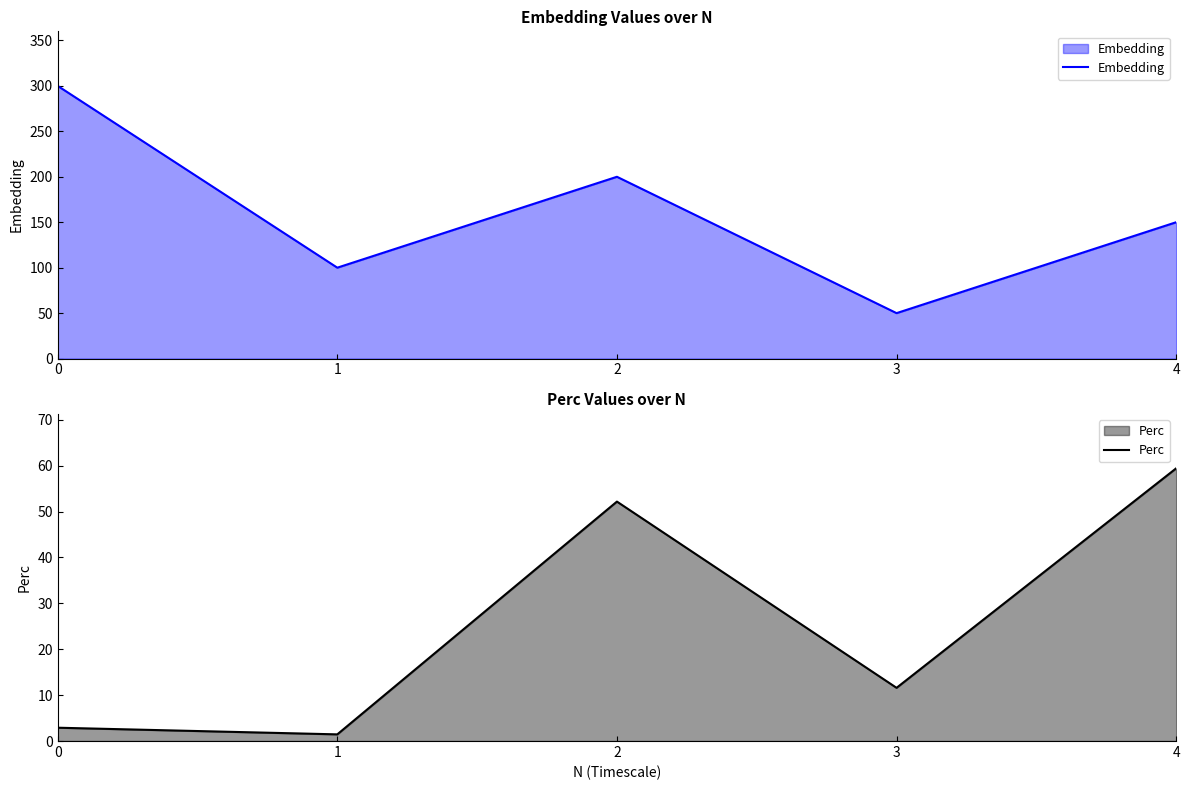

At how many categories does at least one series exceed 212?

1